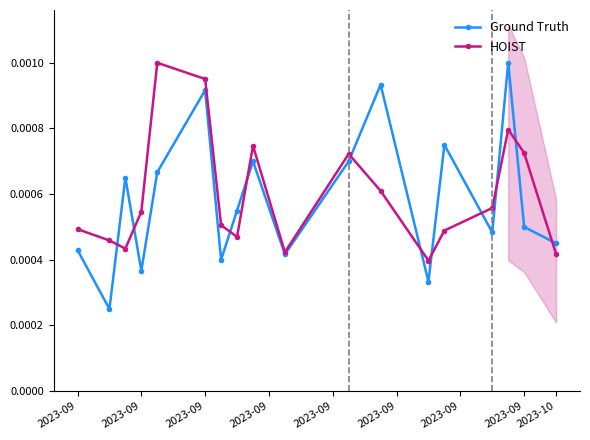

Which category has the lowest value across all series?

2023-09